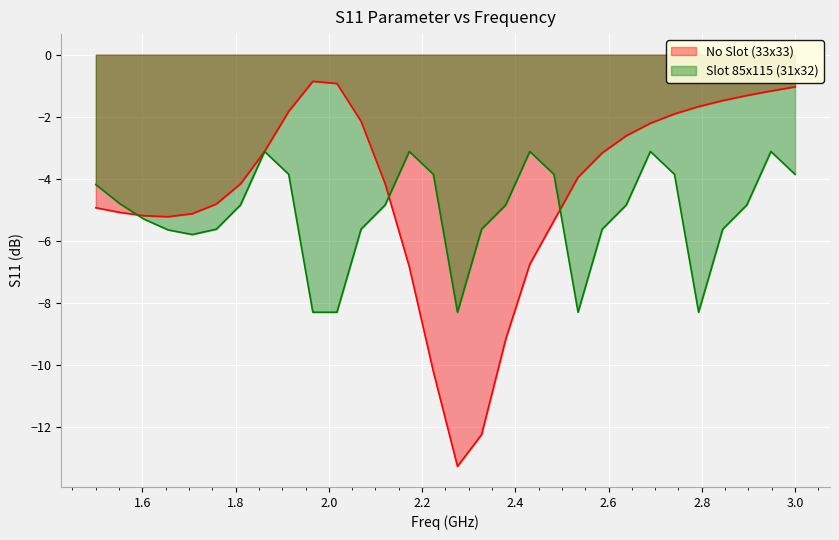

What is the difference between the No Slot (33x33) values at 1.5 and 1.96551724?

4.1